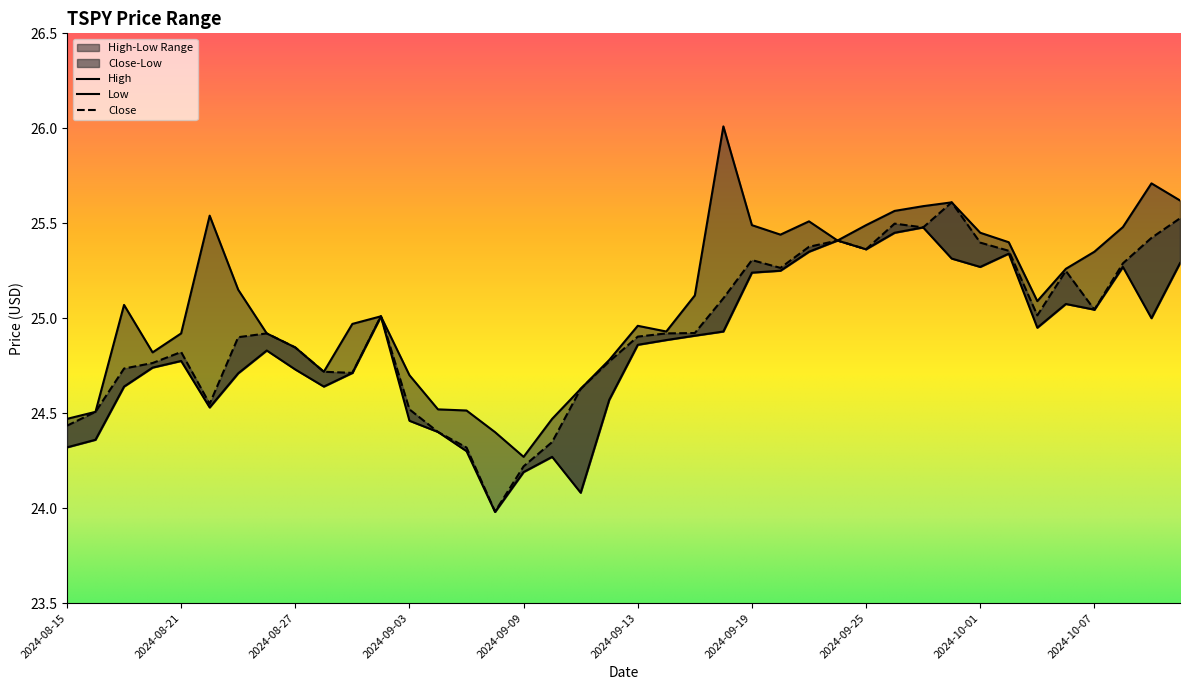

How many interior local valleys does the High series have?

7